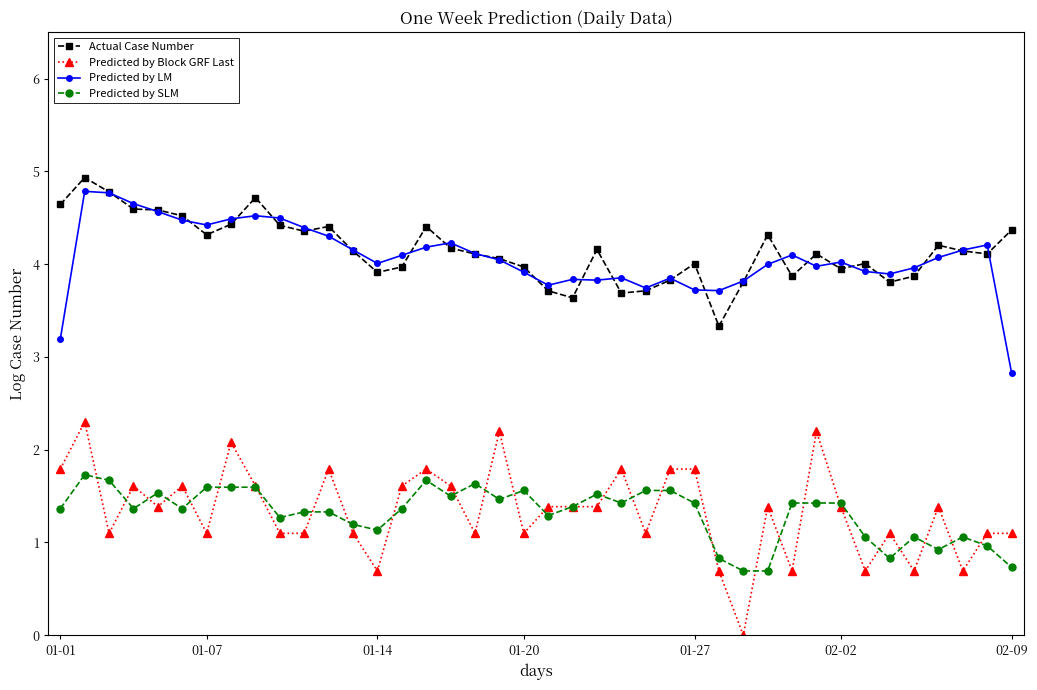

What is the value of the Predicted by SLM point at the 9th from the left?

1.6